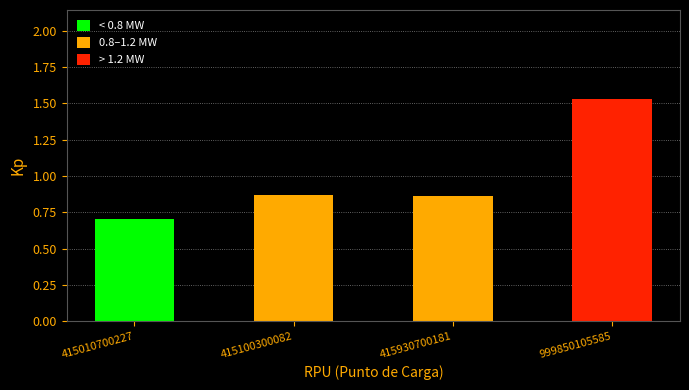

Read the CAPACIDAD MW value at 415100300082.

0.9